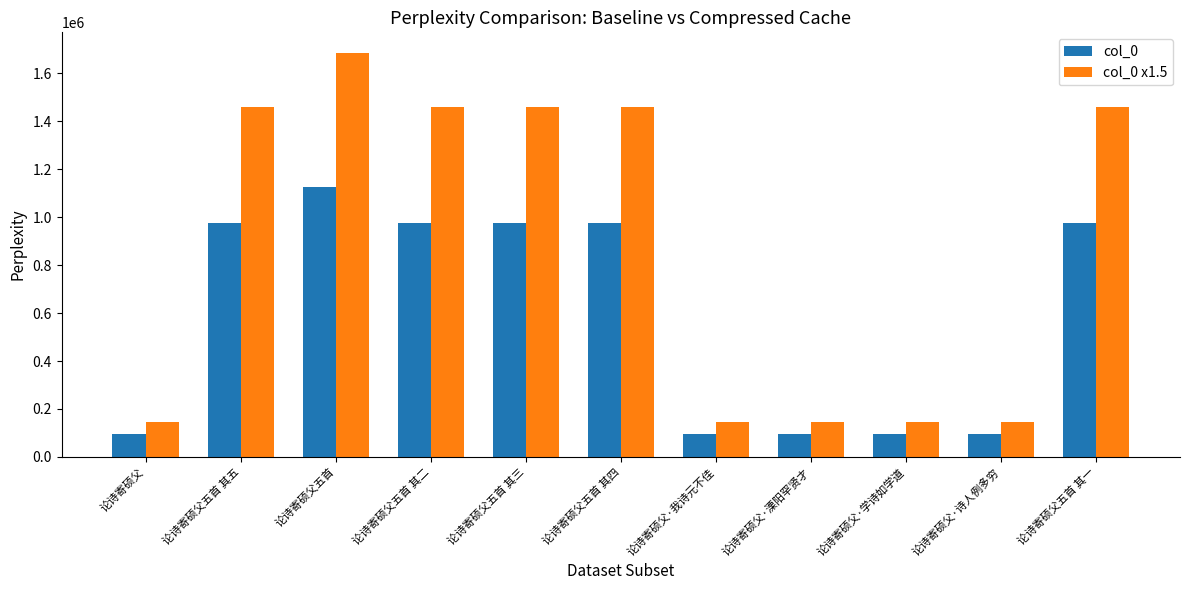

What is the spread (max minus min) of values at 论诗寄硕父?

48407.0